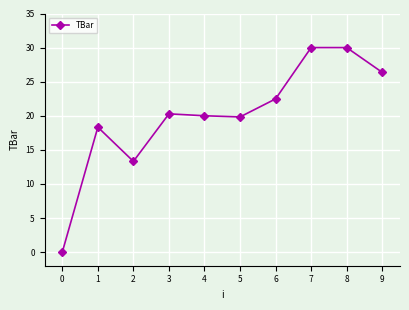

What is the greatest value displayed?

30.0